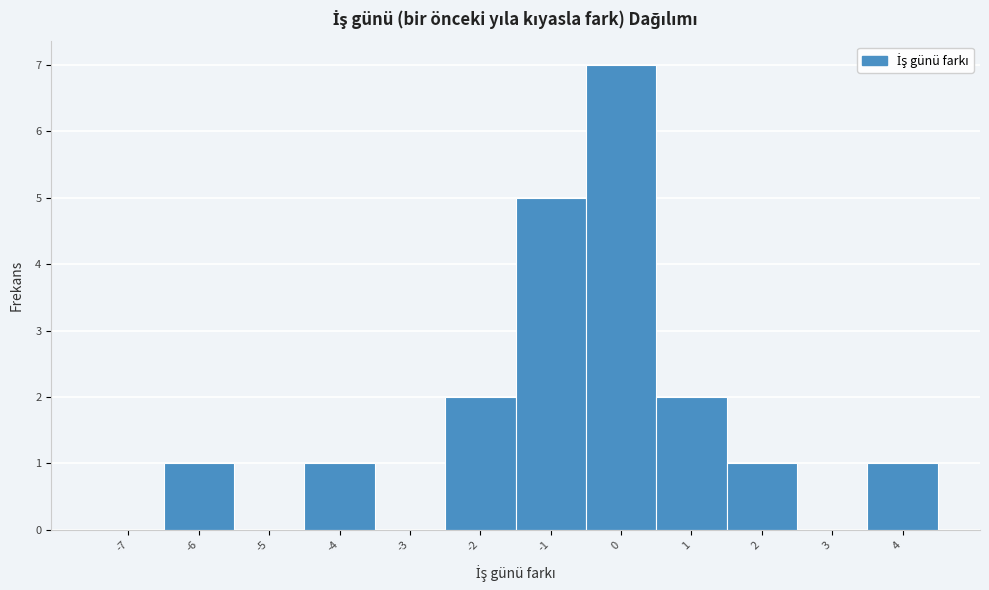

Reading right to left, what are all the values shown in this chart?

4=1	3=0	2=1	1=2	0=7	-1=5	-2=2	-3=0	-4=1	-5=0	-6=1	-7=0